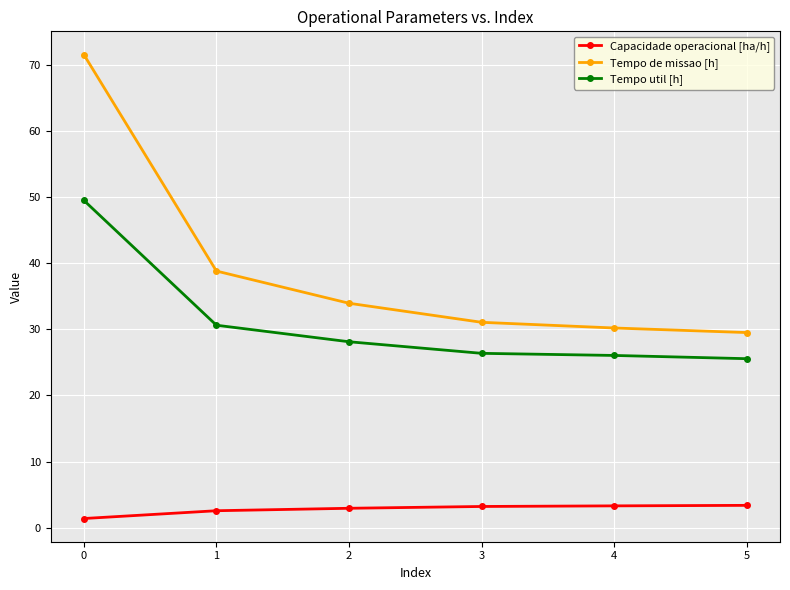

What is the difference between the Tempo de missao [h] values at 0 and 3?

40.5